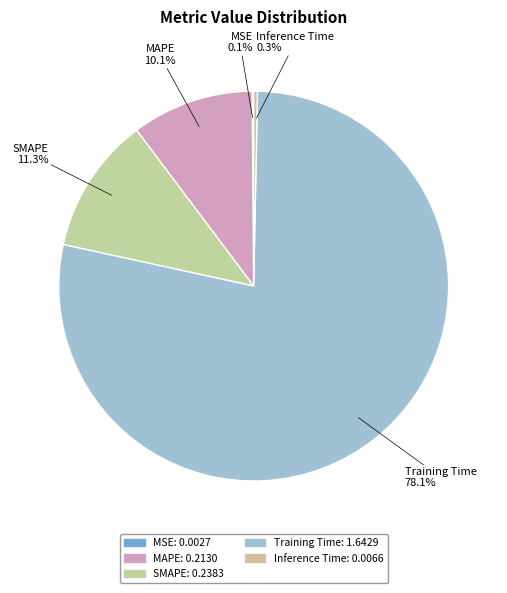

Combined, do Inference Time and MAPE account for over 50%?

No